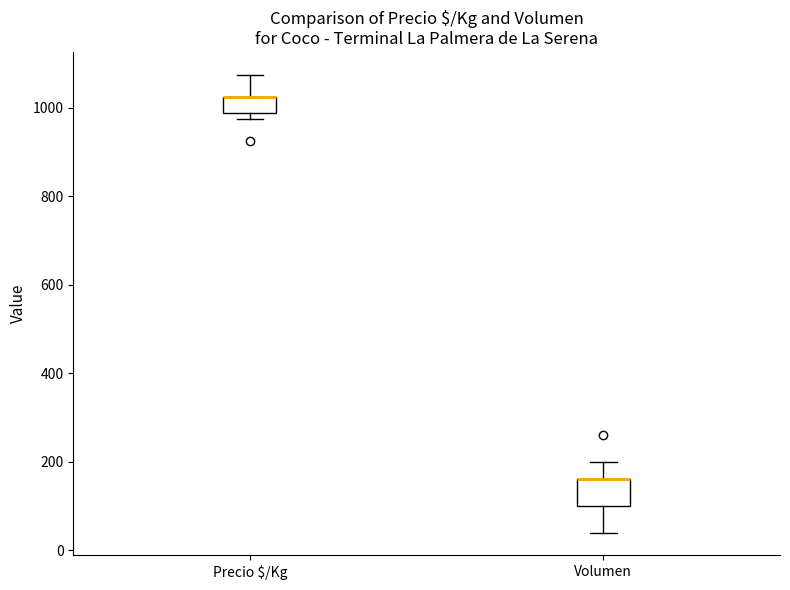

Where is the upper edge of the box for Precio $/Kg on the y-axis? The values are not printed on the chart, so give them approximately, as read against the axis.

1020